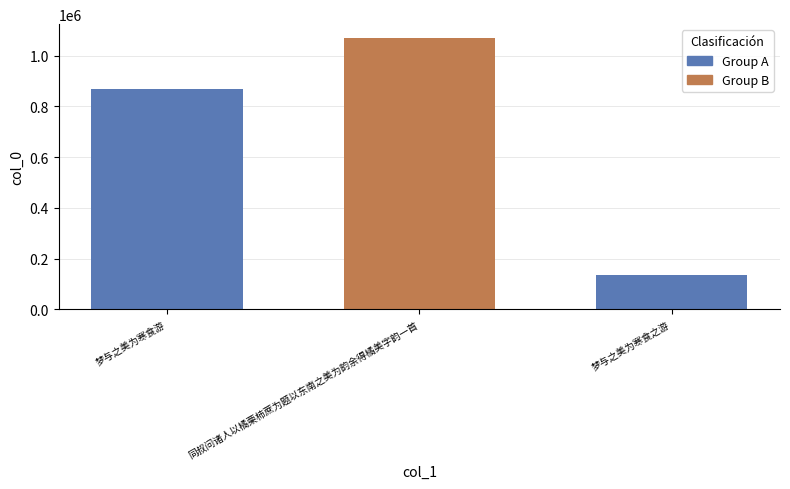

Reading left to right, extract all data points from this chart.

梦与之美为寒食游=869308	同叔问诸人以橘栗柿蔗为题以东南之美为韵余得橘美字韵一首=1070187	梦与之美为寒食之游=134760